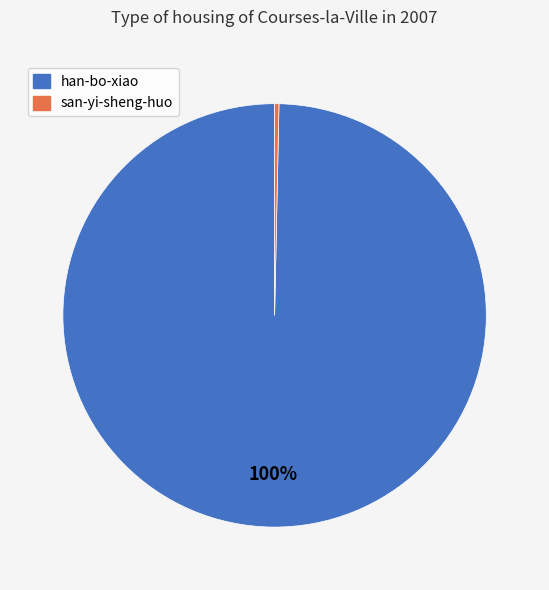

Do san-yi-sheng-huo and han-bo-xiao together represent more than half of the pie?

Yes